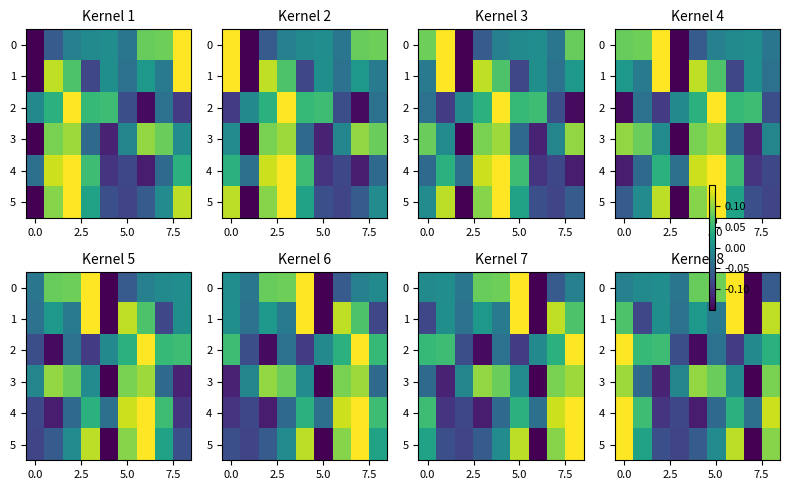

List the series in order of their peak value, highest first.

2, 4, 0, 5, 1, 3